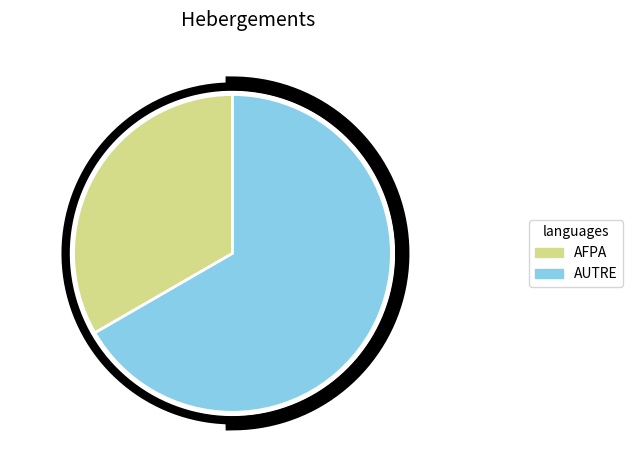

Is it true that AUTRE is 67% of the pie?

True